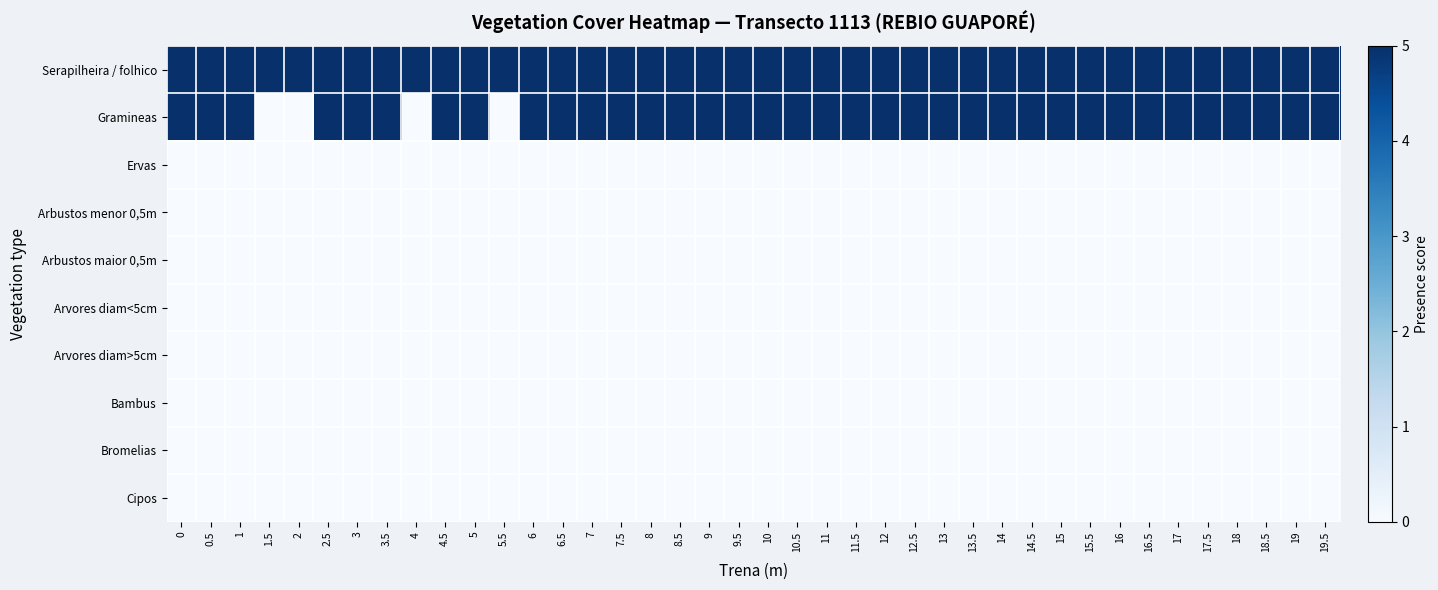

At how many categories does at least one series exceed 3?

40